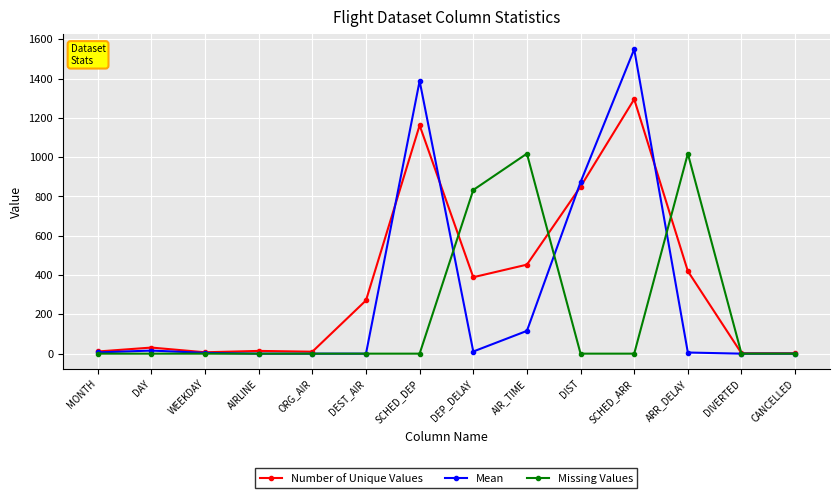

True or false: Missing Values has a value of 349.2 at DIST.

False